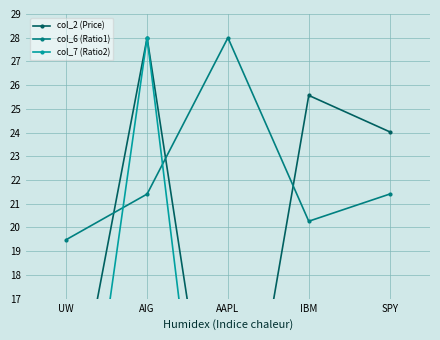

Where does the col_2 (Price) series first go above 24?

AIG